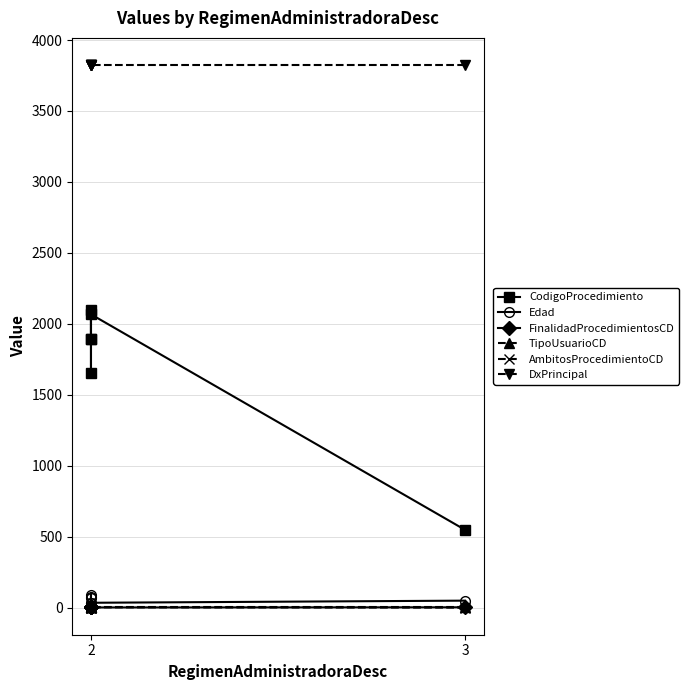

True or false: FinalidadProcedimientosCD has more than 0 interior local peaks.

False